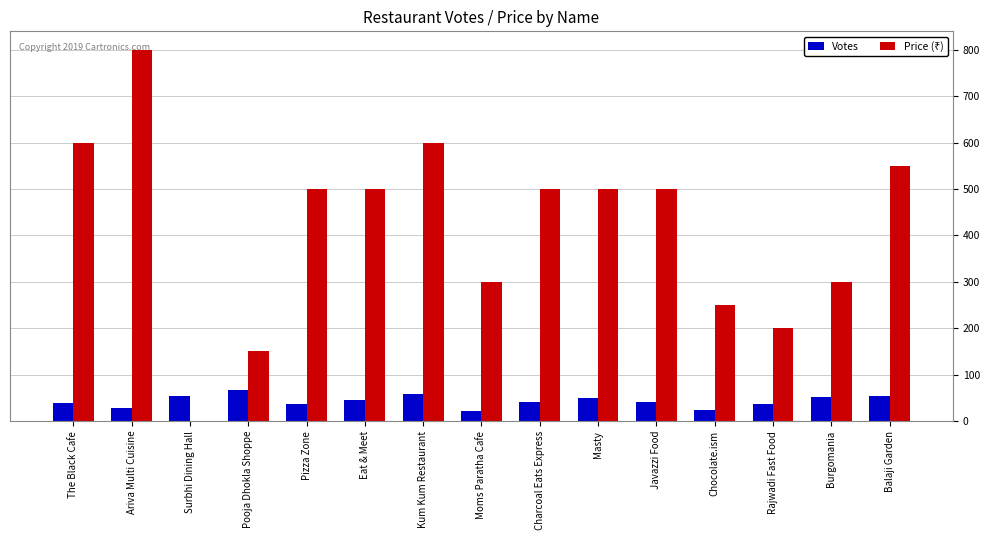

The value of Votes at Rajwadi Fast Food is 36. True or false?

True